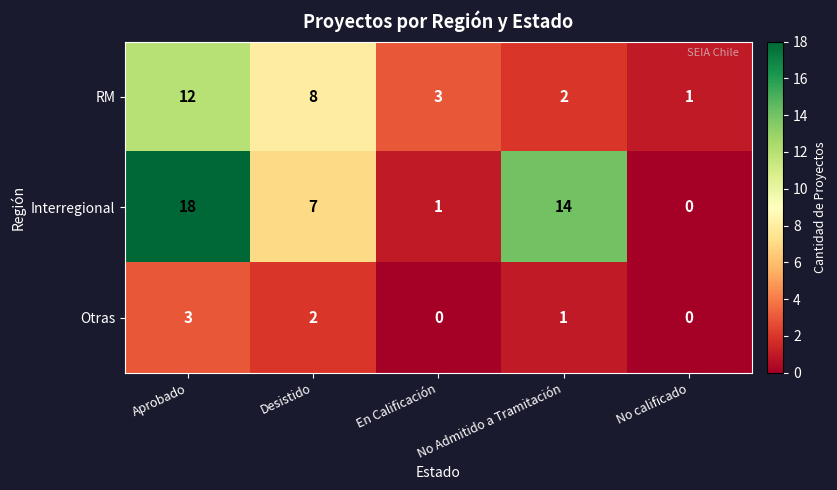

What is the difference between the Interregional values at Aprobado and No calificado?

18